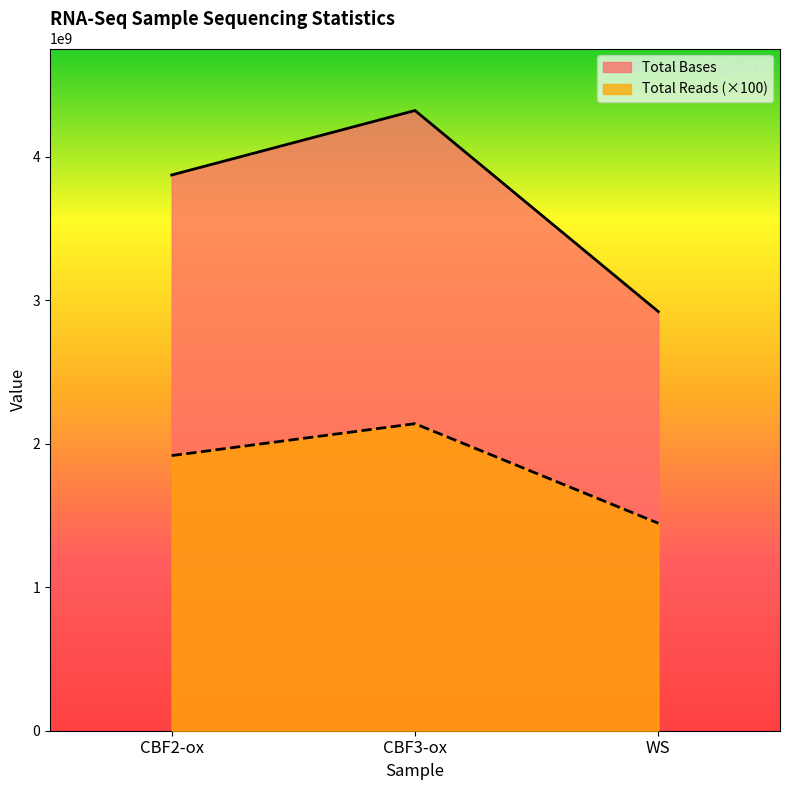

How many series are shown in this chart?

2